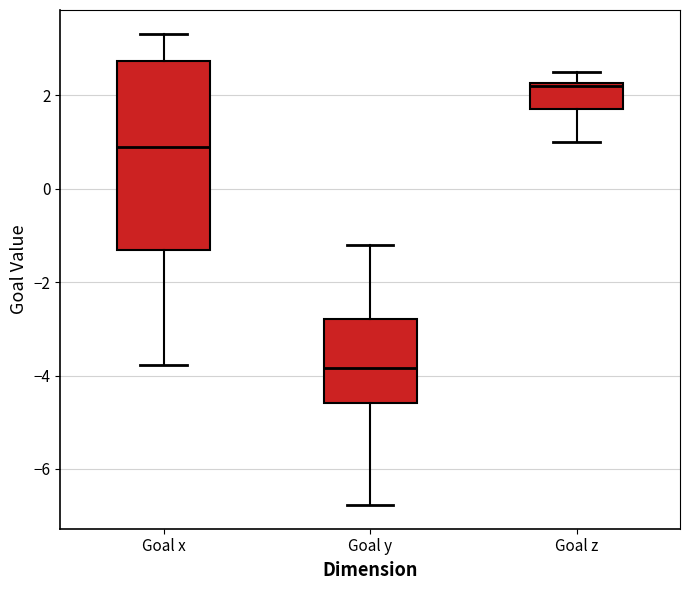

Which box's median line is the highest?

Goal z